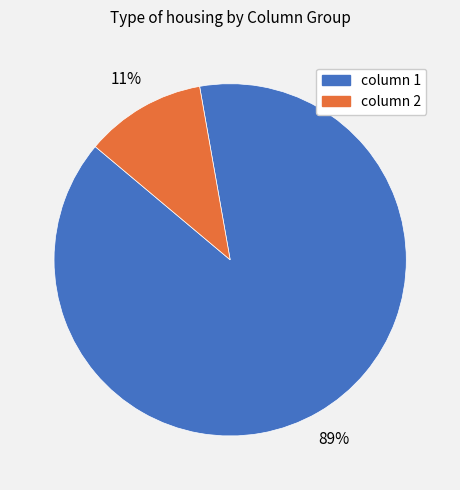

Is it true that column 1 is 99% of the pie?

False